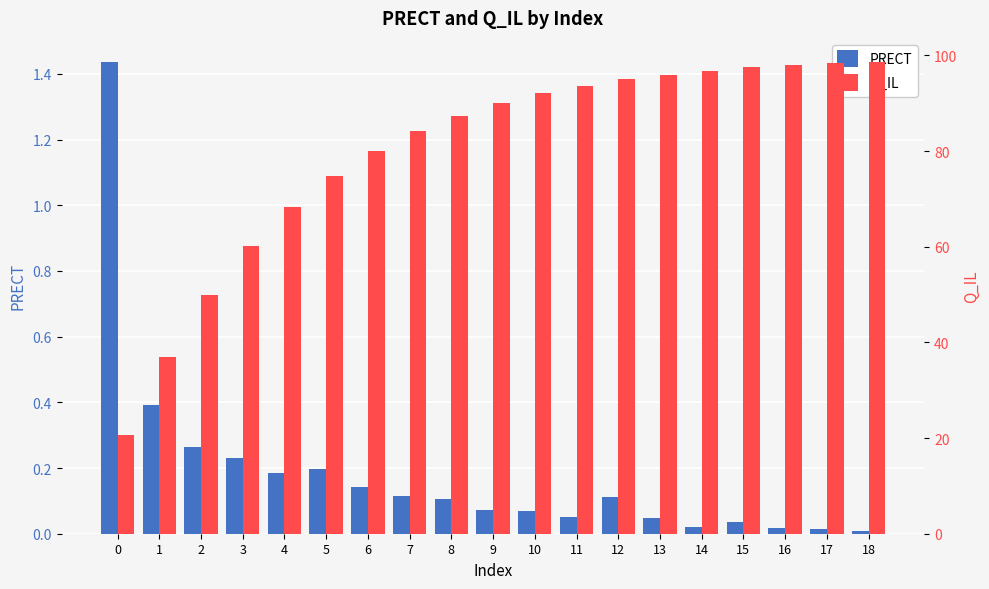

What is the sum of all PRECT values?

3.5